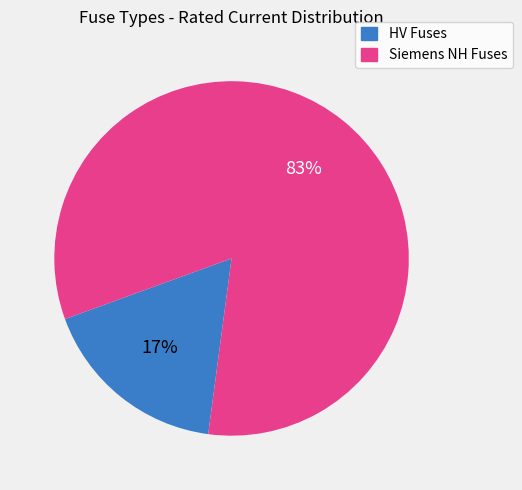

Which category has the smallest portion of the pie?

HV Fuses